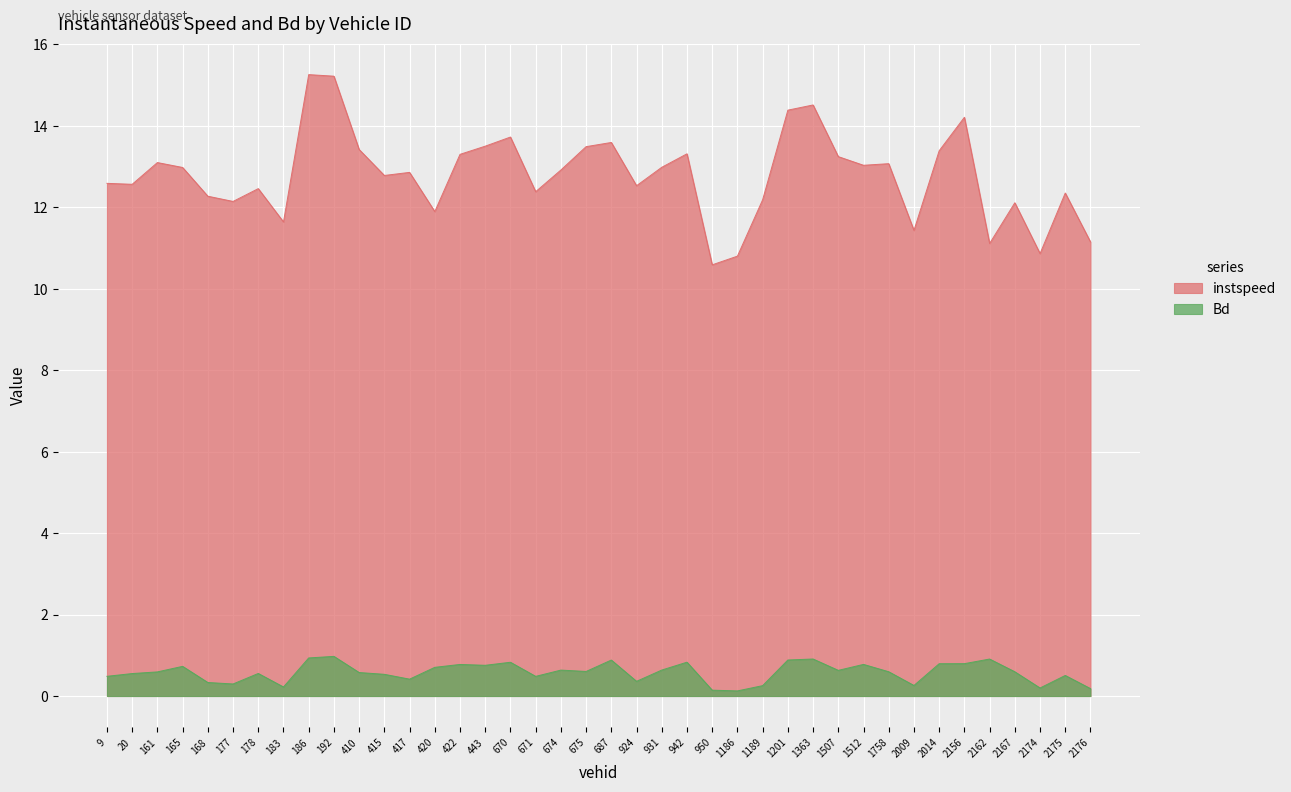

List the labels in order of instspeed value, smallest first.

950.0, 1186.0, 2174.0, 2162.0, 2176.0, 2009.0, 183.0, 420.0, 2167.0, 177.0, 1189.0, 168.0, 2175.0, 671.0, 178.0, 924.0, 20.0, 9.0, 415.0, 417.0, 674.0, 165.0, 931.0, 1512.0, 1758.0, 161.0, 1507.0, 422.0, 942.0, 2014.0, 410.0, 675.0, 443.0, 687.0, 670.0, 2156.0, 1201.0, 1363.0, 192.0, 186.0